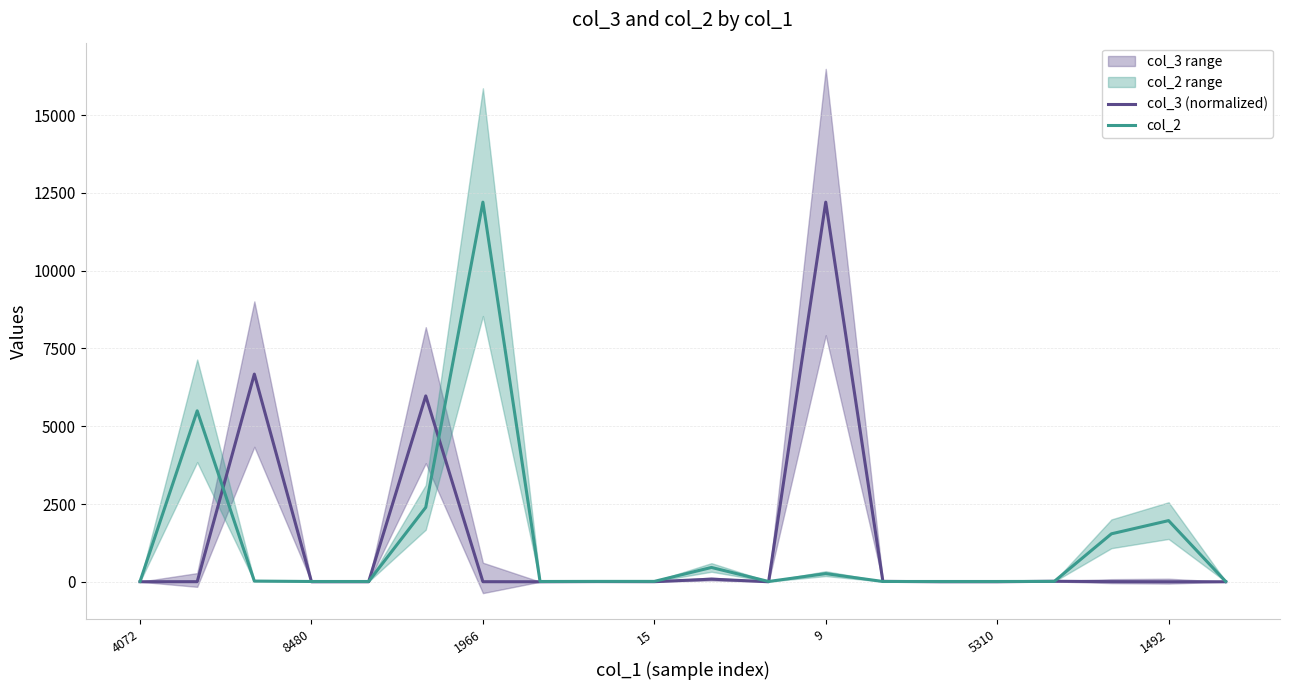

What is the total value across all series at 19?

9.0